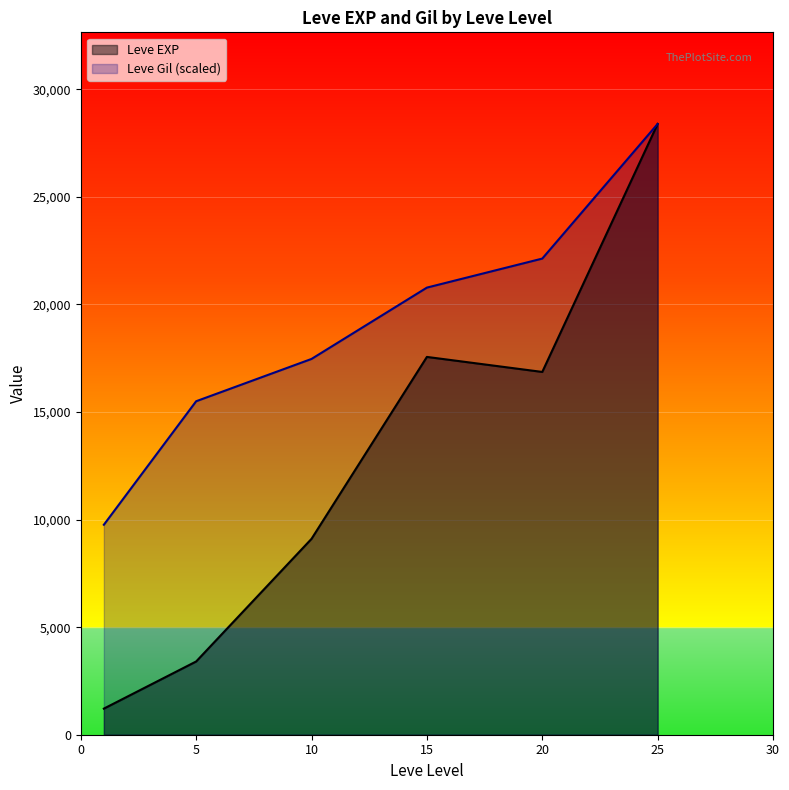

True or false: Leve Gil (scaled) has more than 0 points higher than both neighbors.

False